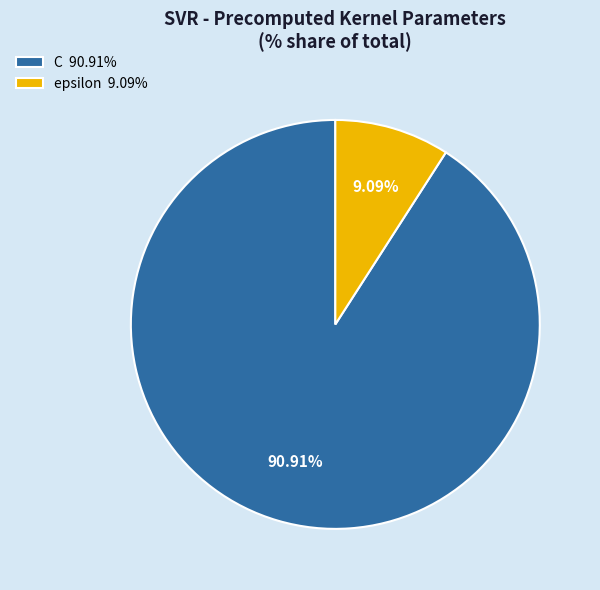

To the nearest percent, what is the average slice percentage?

50%